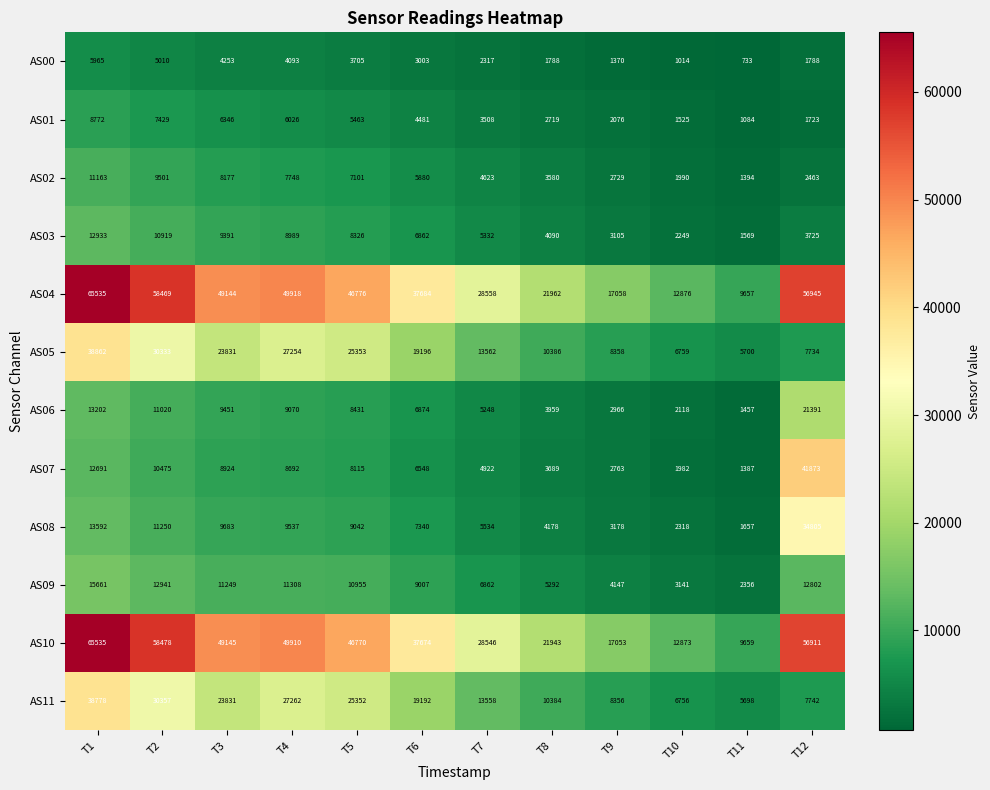

The value of AS11 at T7 is 20794. True or false?

False